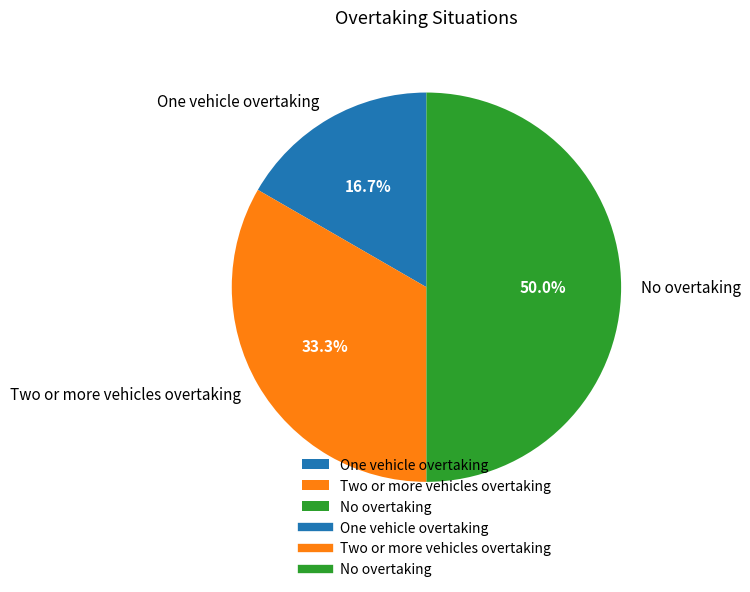

Rank the categories by value from highest to lowest.

No overtaking, Two or more vehicles overtaking, One vehicle overtaking